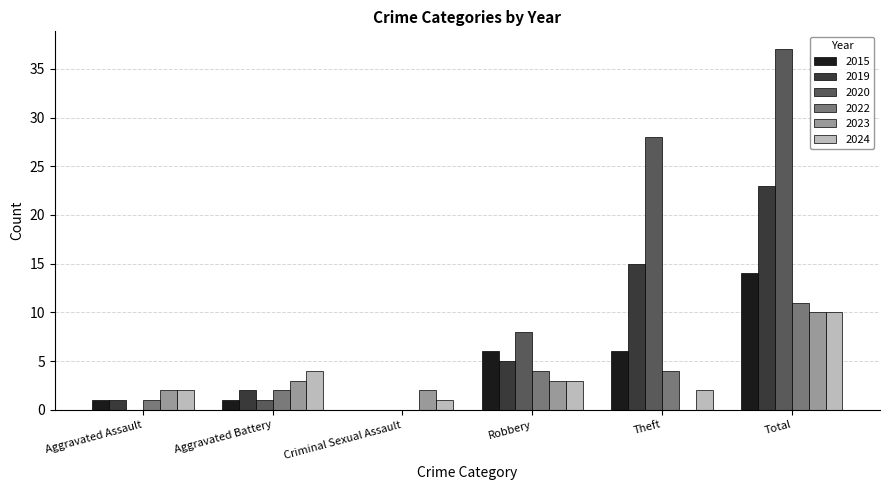

Reading left to right, extract all data points from this chart.

2015: 1	1	0	6	6	14
2019: 1	2	0	5	15	23
2020: 0	1	0	8	28	37
2022: 1	2	0	4	4	11
2023: 2	3	2	3	0	10
2024: 2	4	1	3	2	10